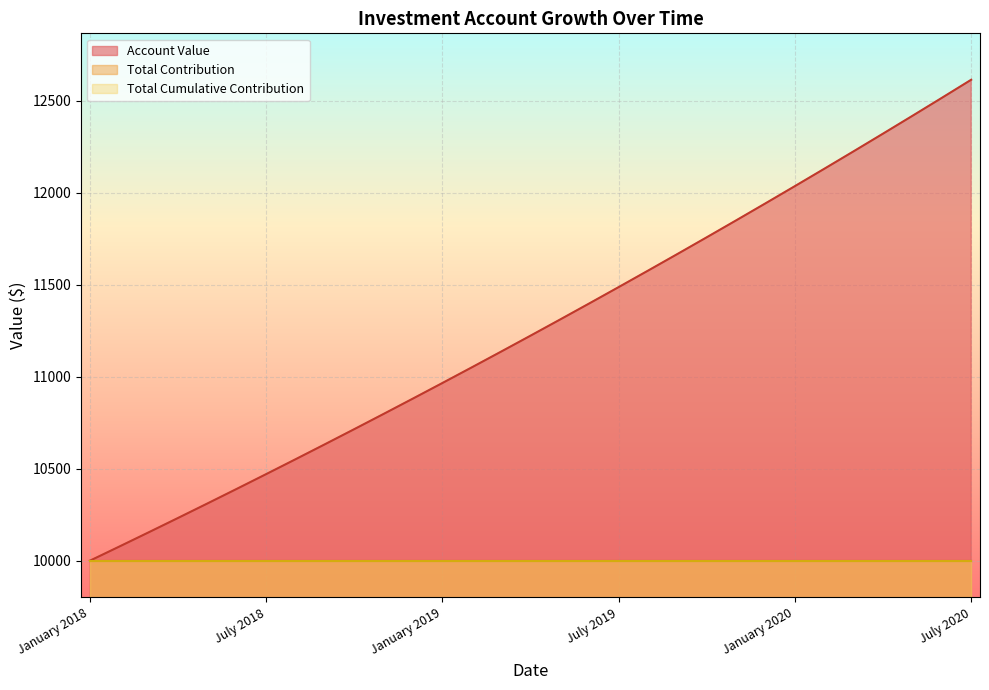

What position from the left is August 2018?

8